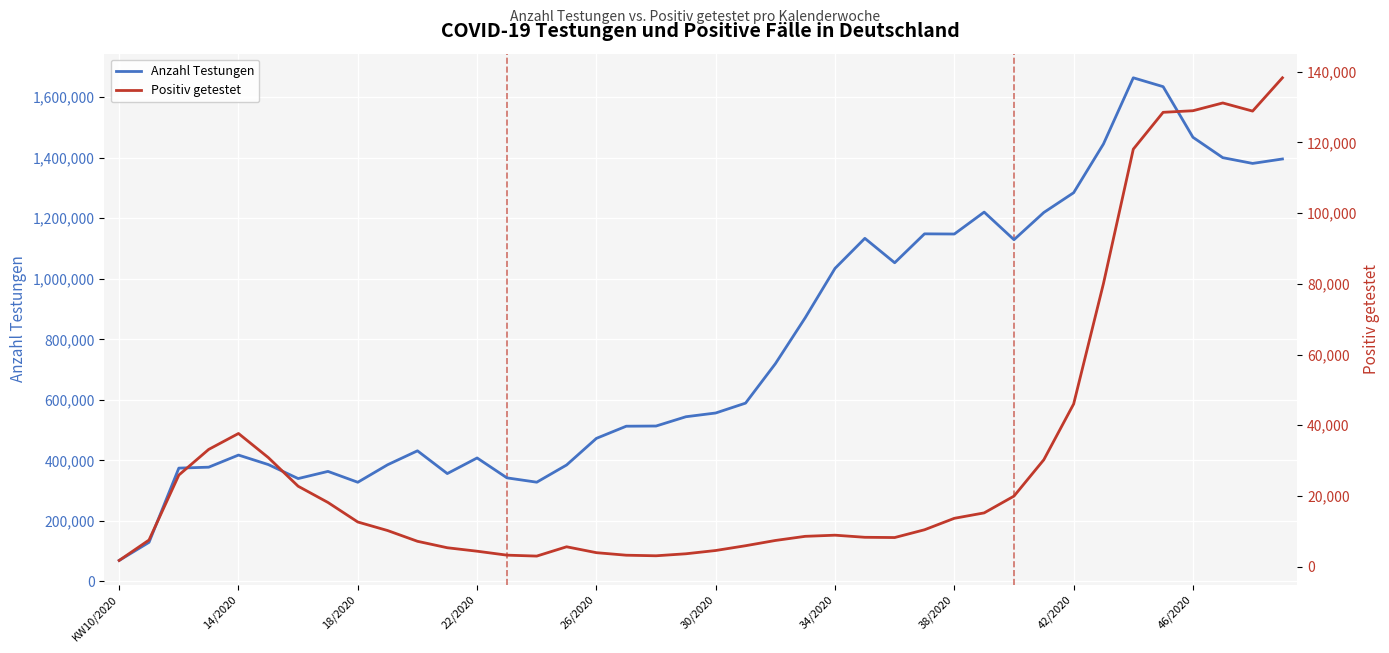

What is the maximum value for Anzahl Testungen?

1663992